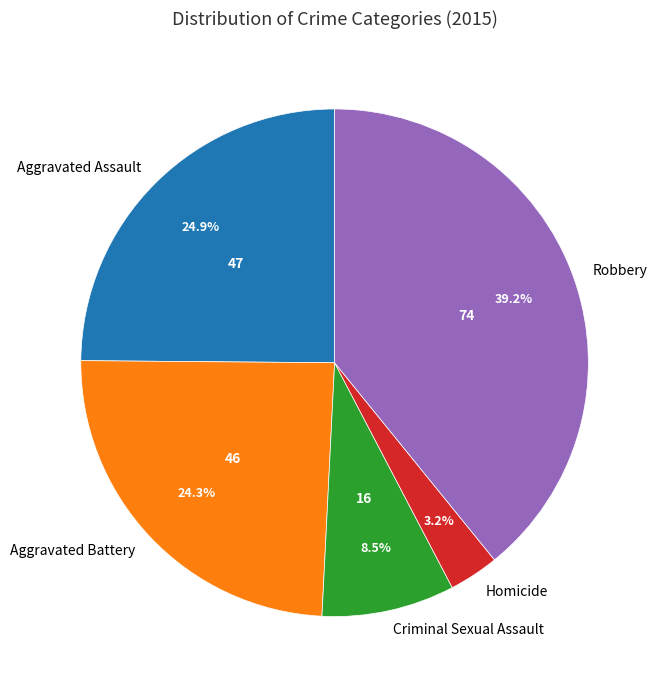

To the nearest percent, what is the difference between the Aggravated Battery and Criminal Sexual Assault slice percentages?

16%